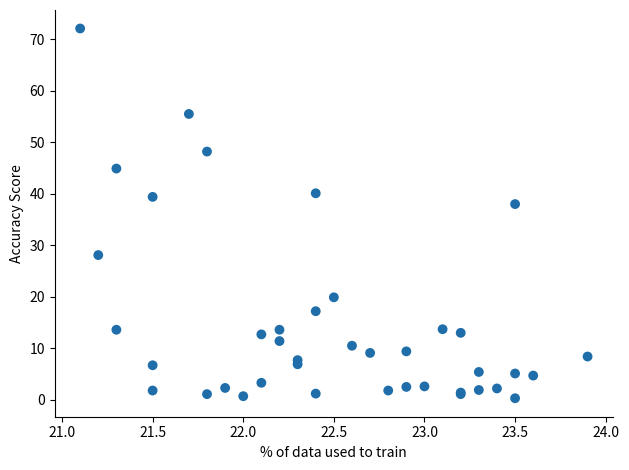

What Y value in the scatter plot is closest to 36?

38.0